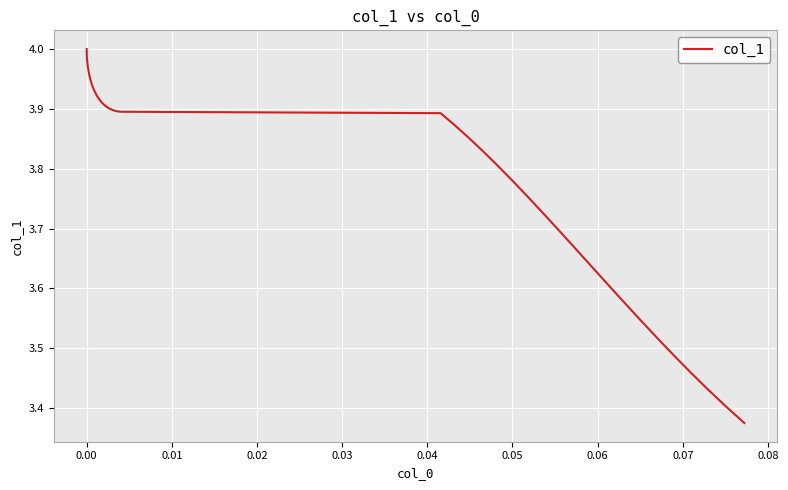

What is the difference between the maximum and minimum values?

0.6